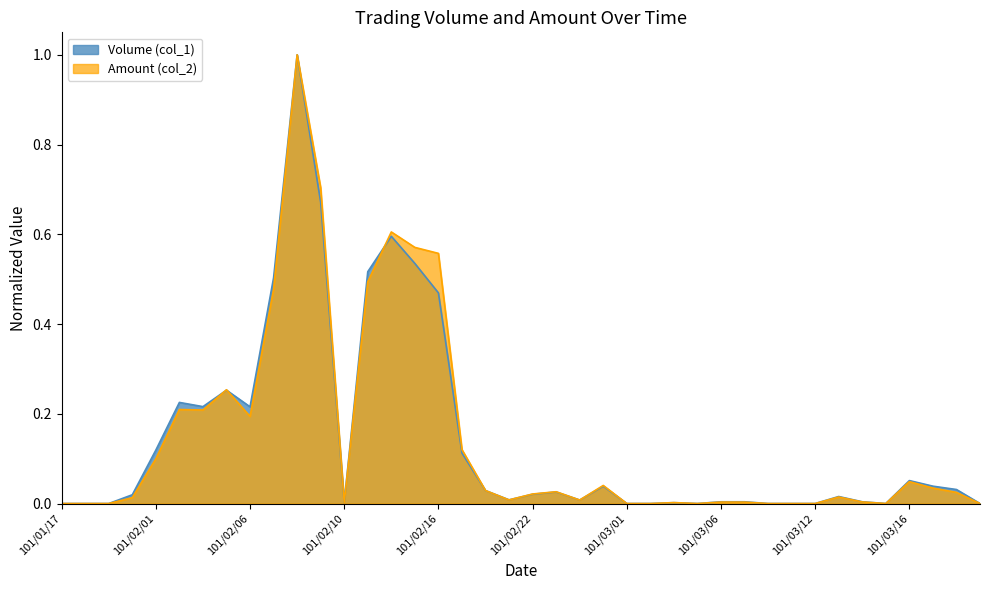

Between 101/02/22 and 101/03/19, which series saw the biggest shift?

Volume (col_1)